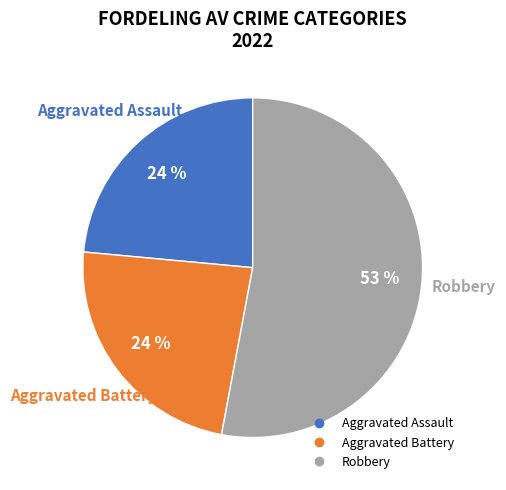

Is there a majority slice in this chart?

Yes